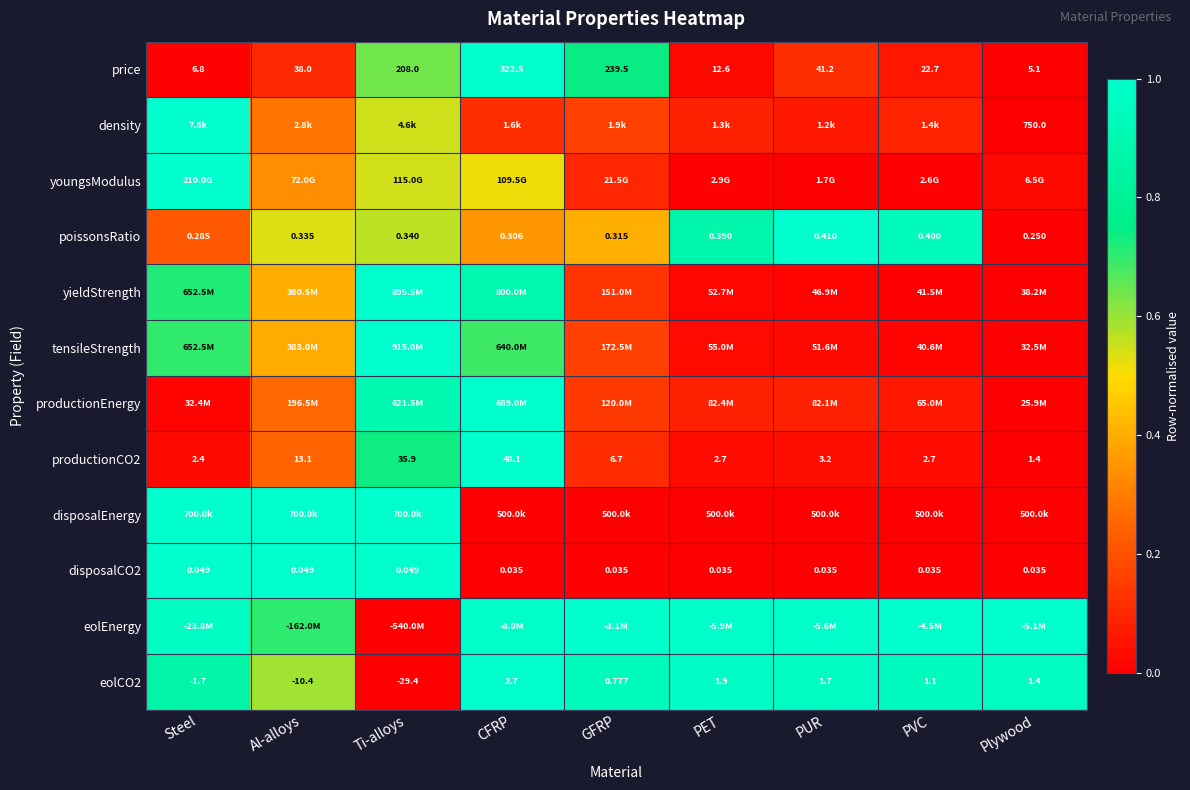

Between CFRP and Ti-alloys, which is larger?

CFRP